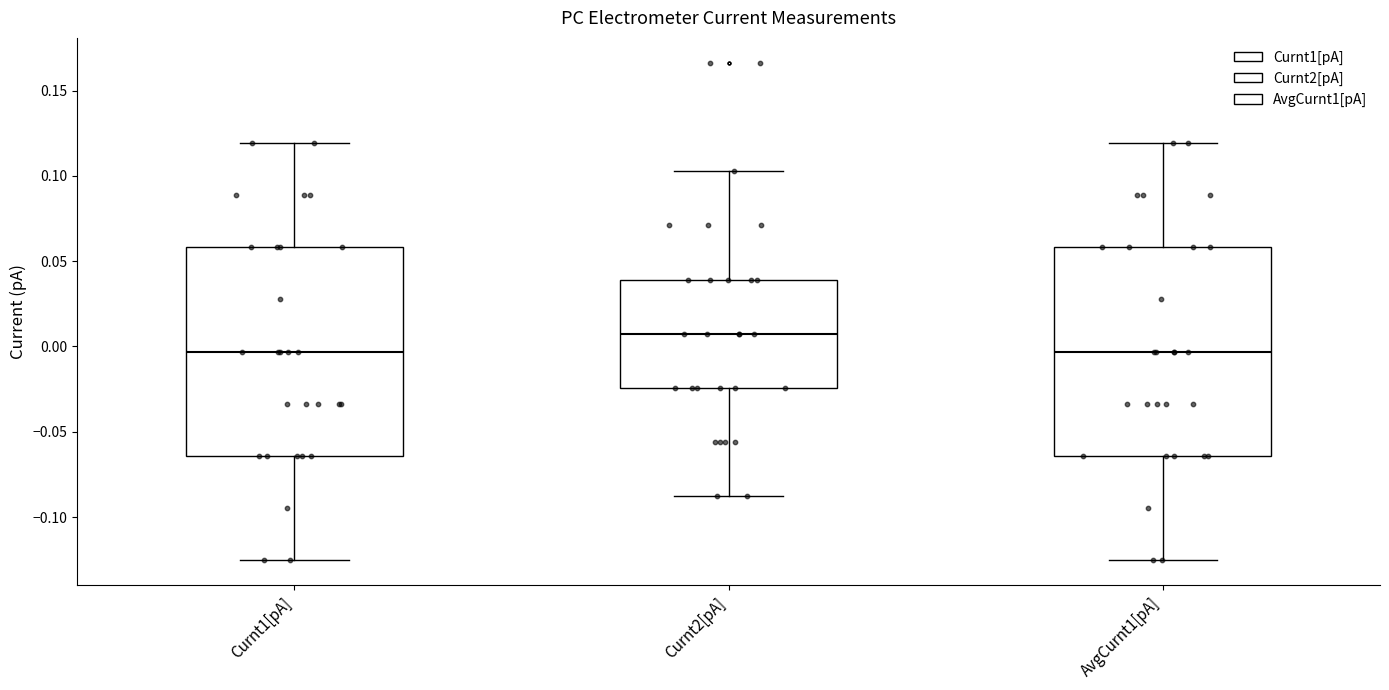

Where is the upper edge of the box for AvgCurnt1[pA] on the y-axis? The values are not printed on the chart, so give them approximately, as read against the axis.

0.060